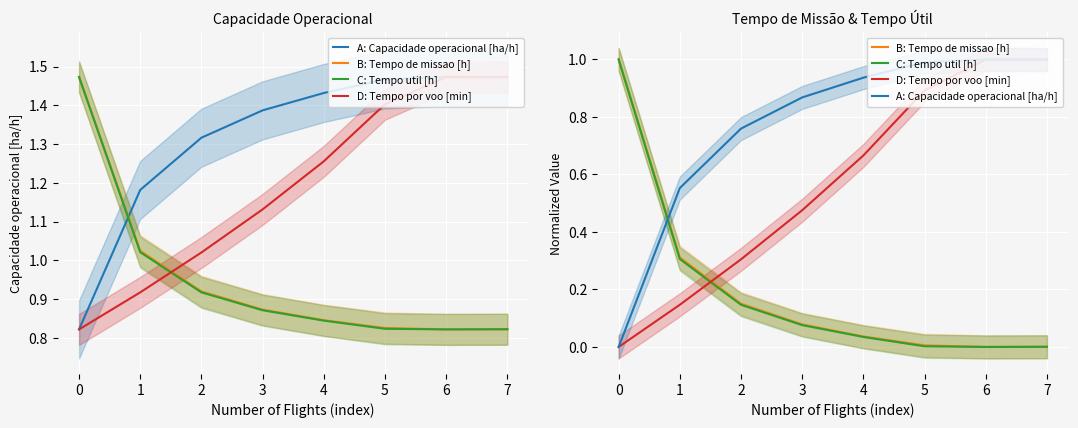

True or false: C: Tempo util [h] has a value of 0.0 at 5.

False